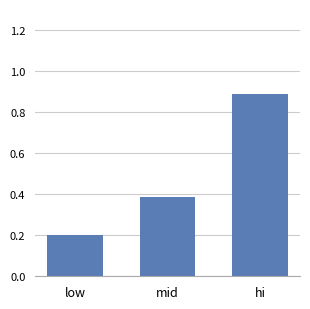

How many bars are there in total?

3